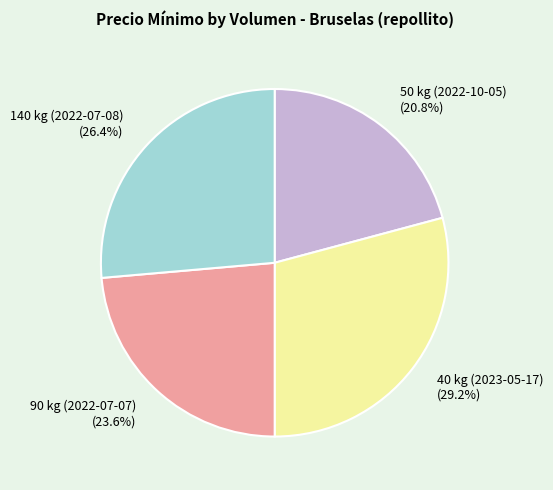

Does any single category account for the majority?

No